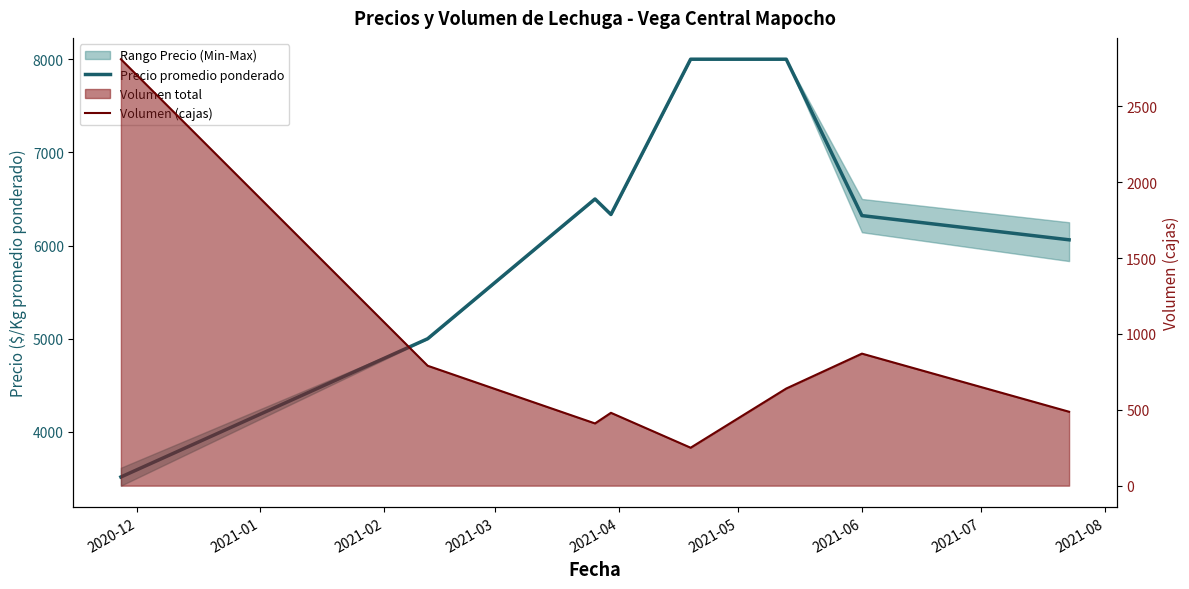

What is the sum of all Precio promedio ponderado values?

49732.6